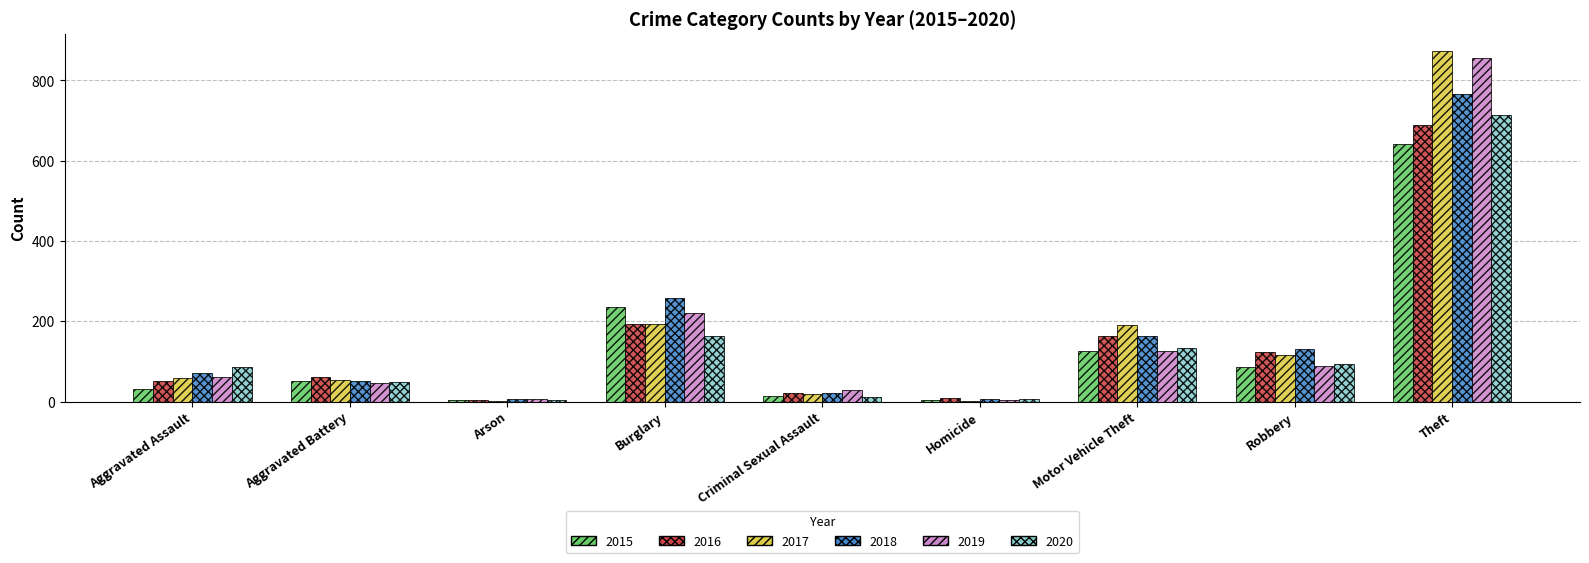

True or false: 2019 has a value of 29 at Criminal Sexual Assault.

True